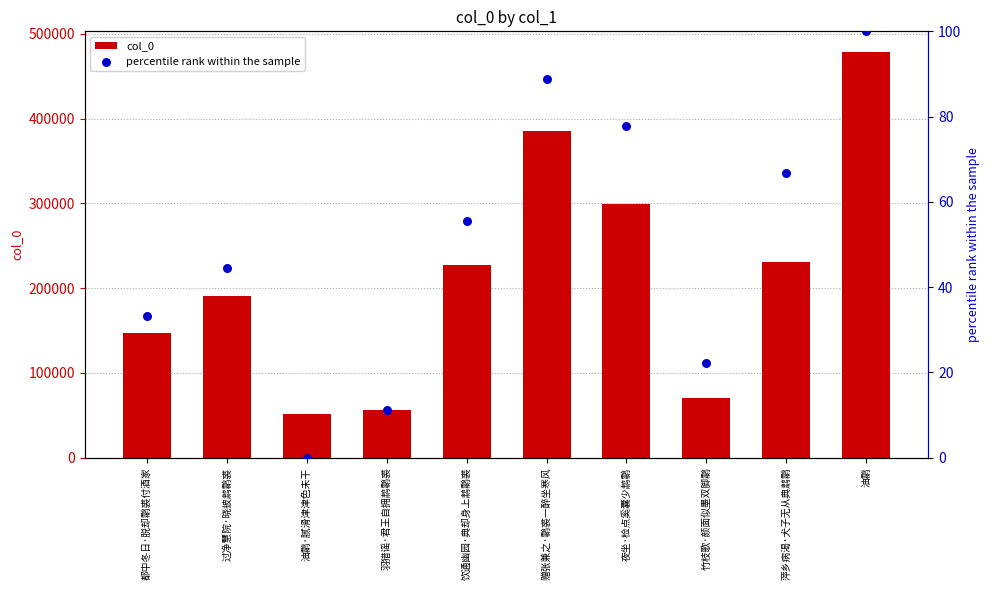

What is the total value across all series at 饮通幽园·典却身上鹔鹴裘?

227212.6